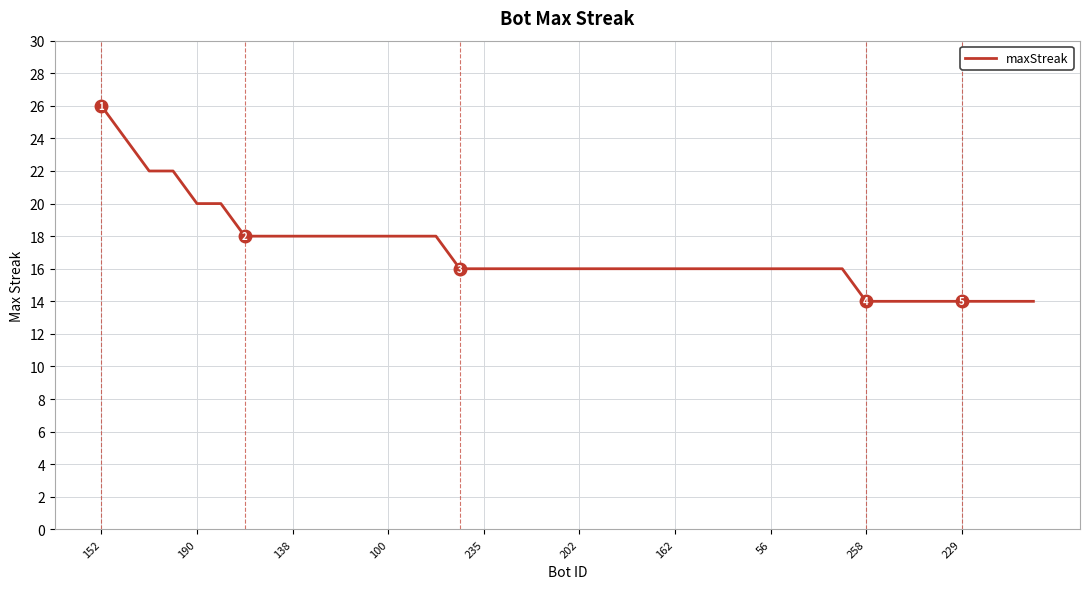

What is the smallest value displayed?

14